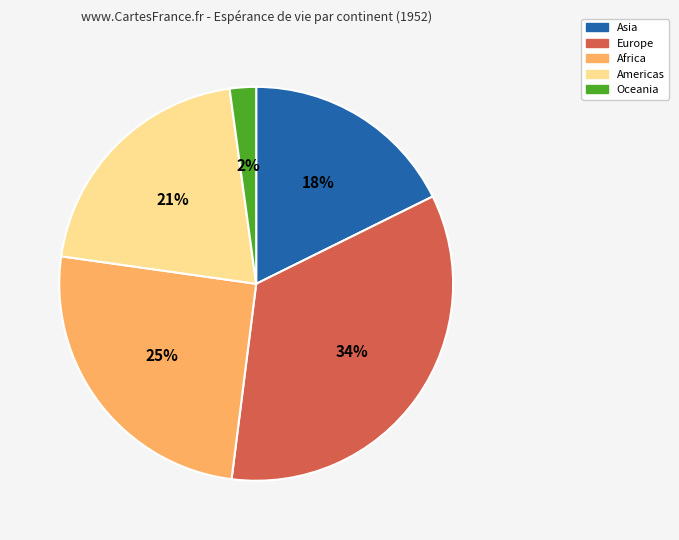

To the nearest percent, what is the combined percentage of Americas and Africa?

46%